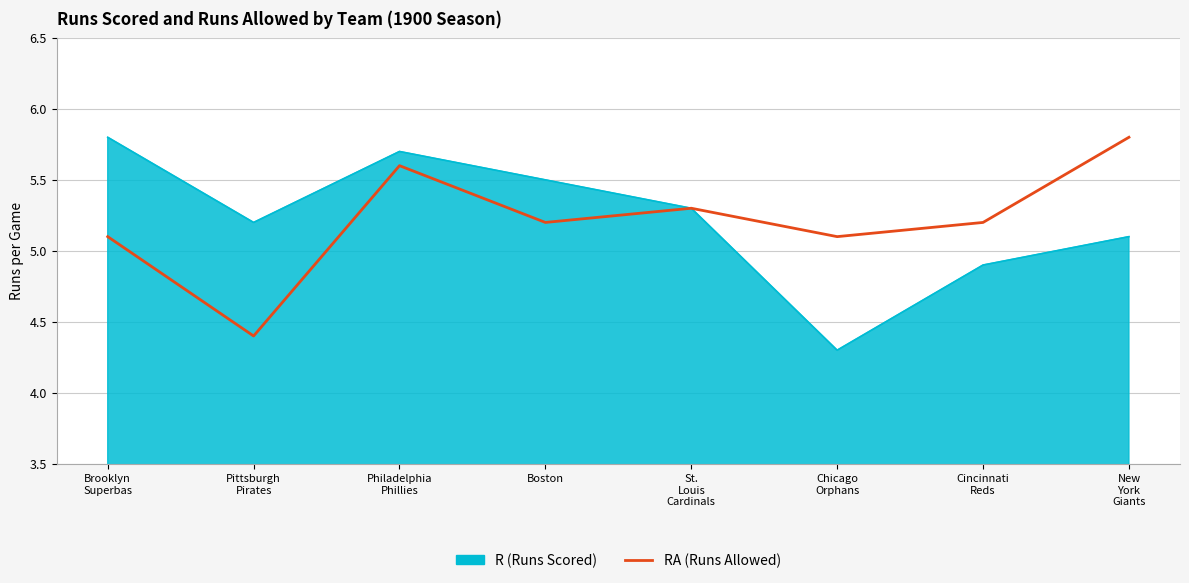

What is the maximum value shown in the chart?

5.8